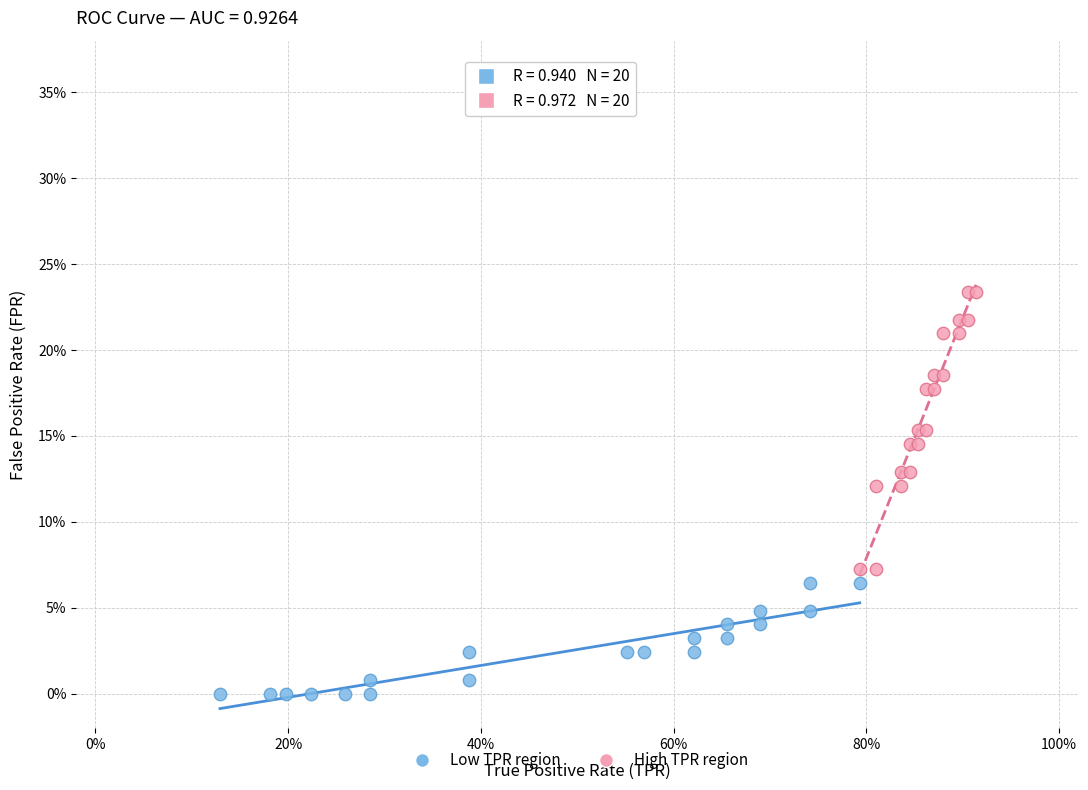

Which series reaches the minimum Y coordinate?

Low TPR region